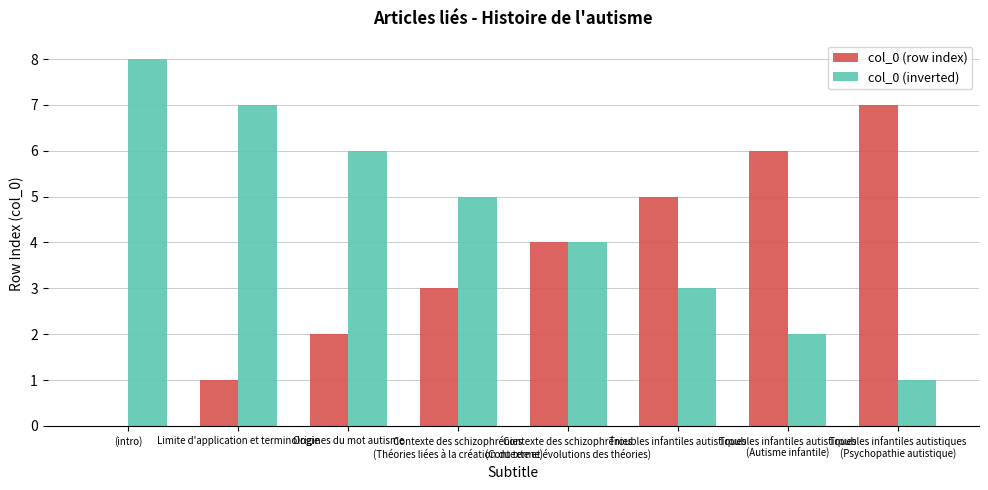

Which series has the largest total across all categories?

col_0 (inverted)